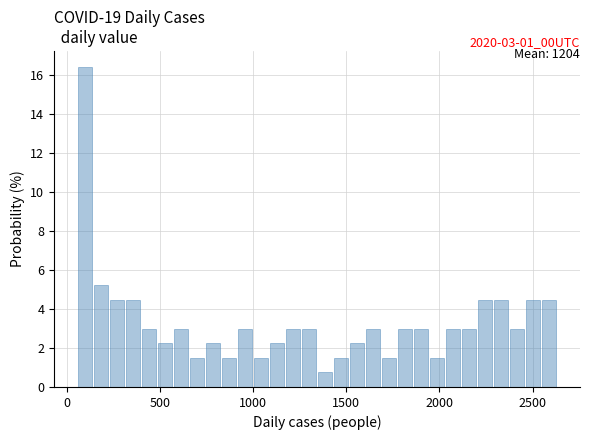

Around what value on the x-axis is the tallest bar? Give the approximate position of its centre, as read against the axis.

100